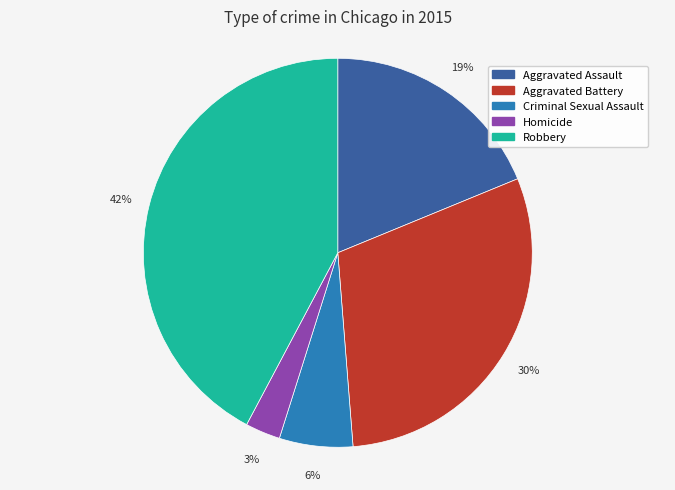

What is the ratio of the value at Criminal Sexual Assault to the value at Aggravated Assault?

0.3